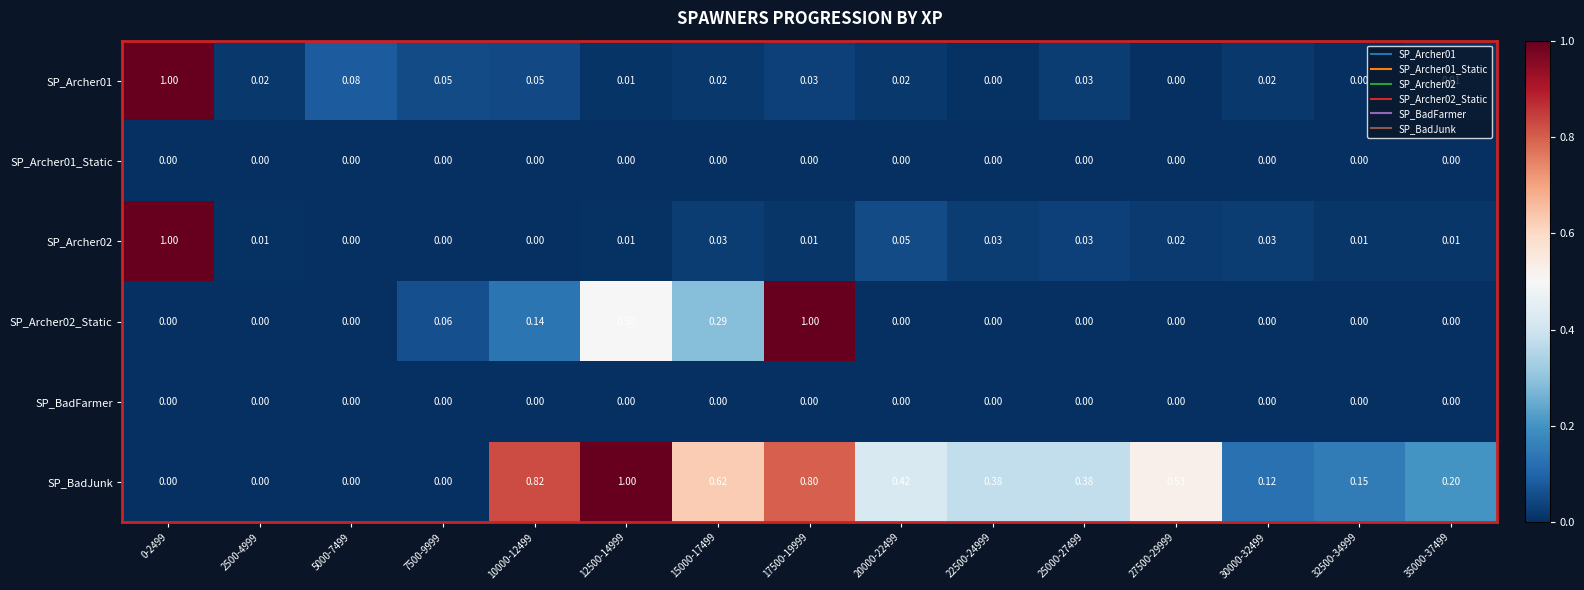

Between 2500-4999 and 30000-32499, which series saw the biggest shift?

SP_BadJunk